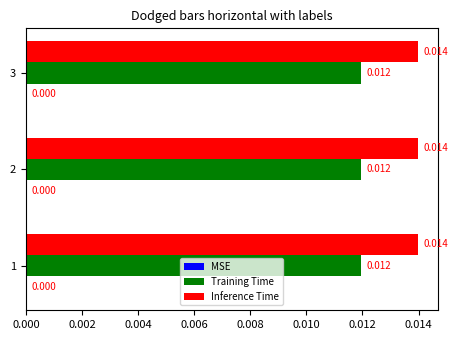

Is the value of Training Time at 2 greater than the value of Inference Time at 3?

No